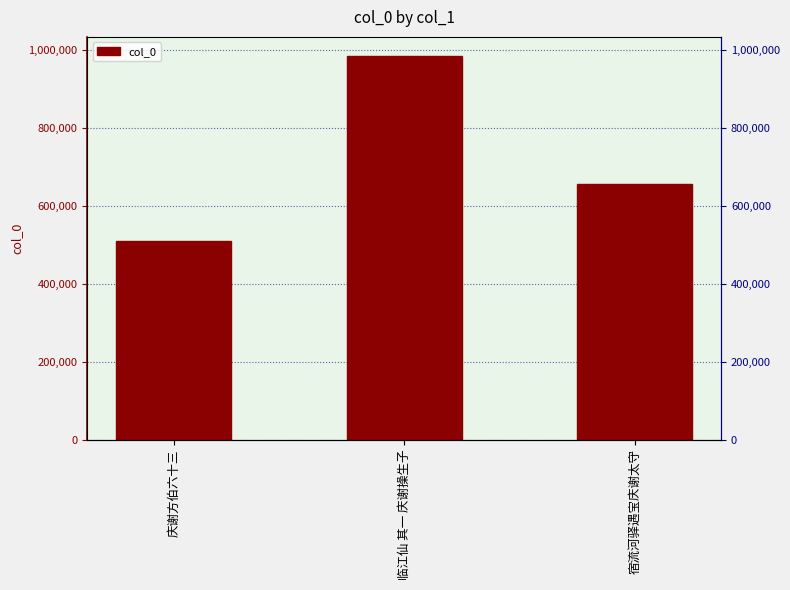

The value at 临江仙 其一 庆谢操生子 is 985317. True or false?

True